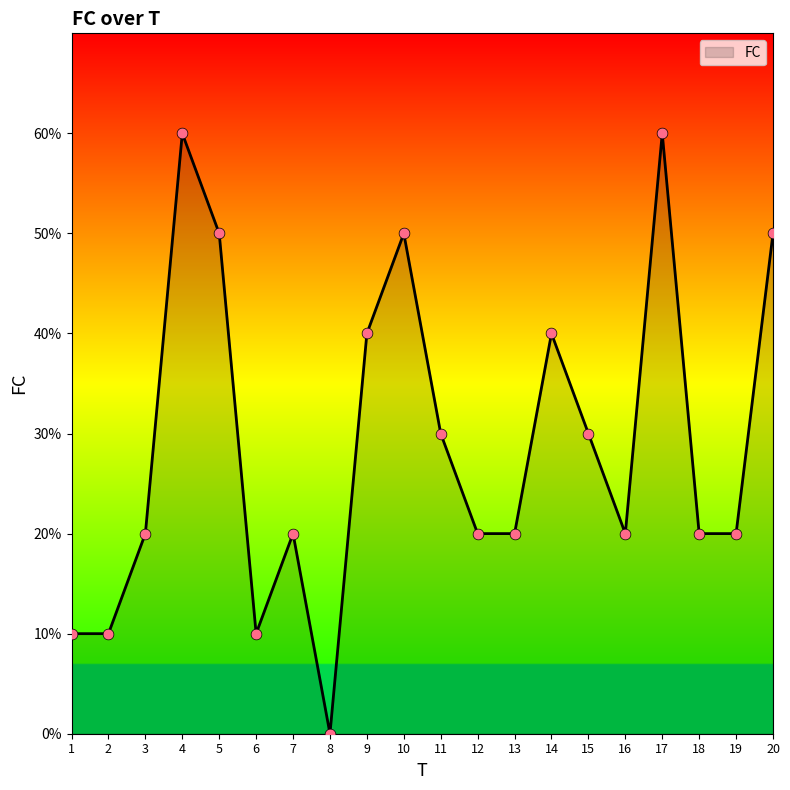

Does the chart have visible grid lines?

No